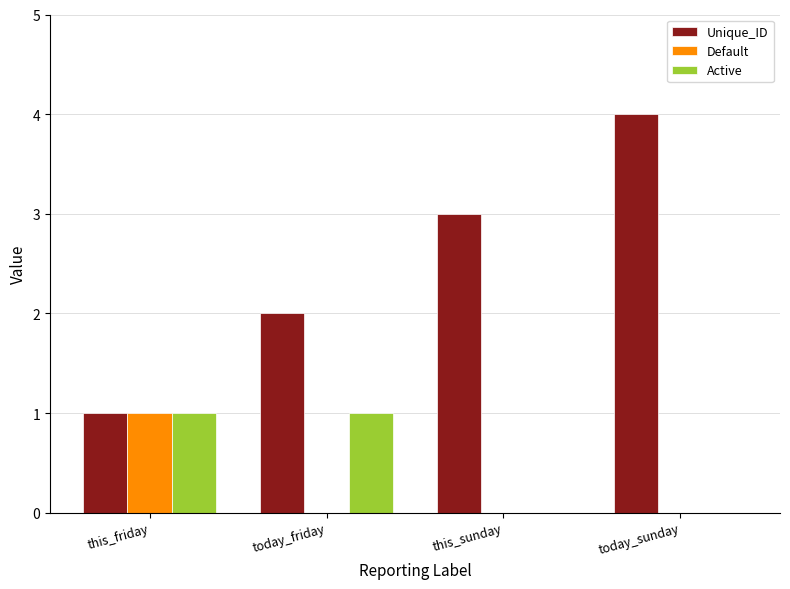

Does the chart contain stacked bars?

No